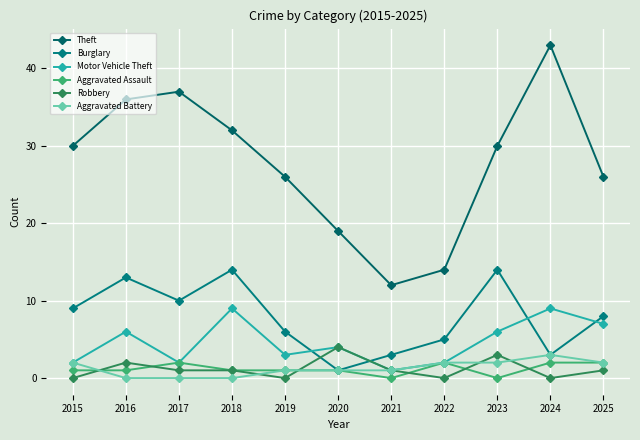

How many times do Robbery and Aggravated Battery cross each other?

5